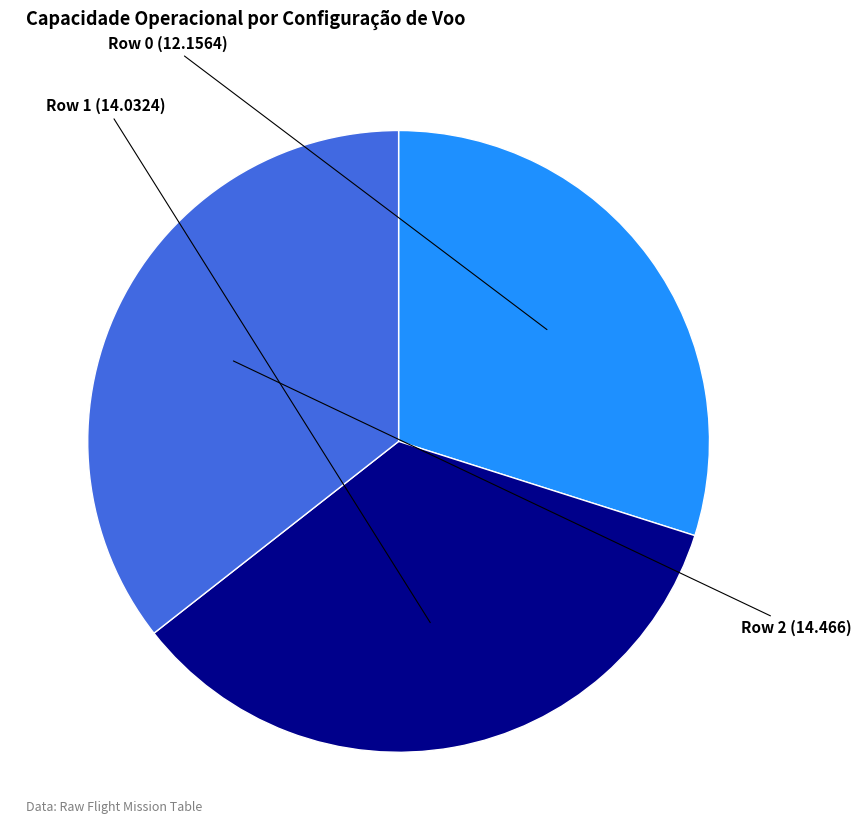

Do Row 2 and Row 0 together represent more than half of the pie?

Yes